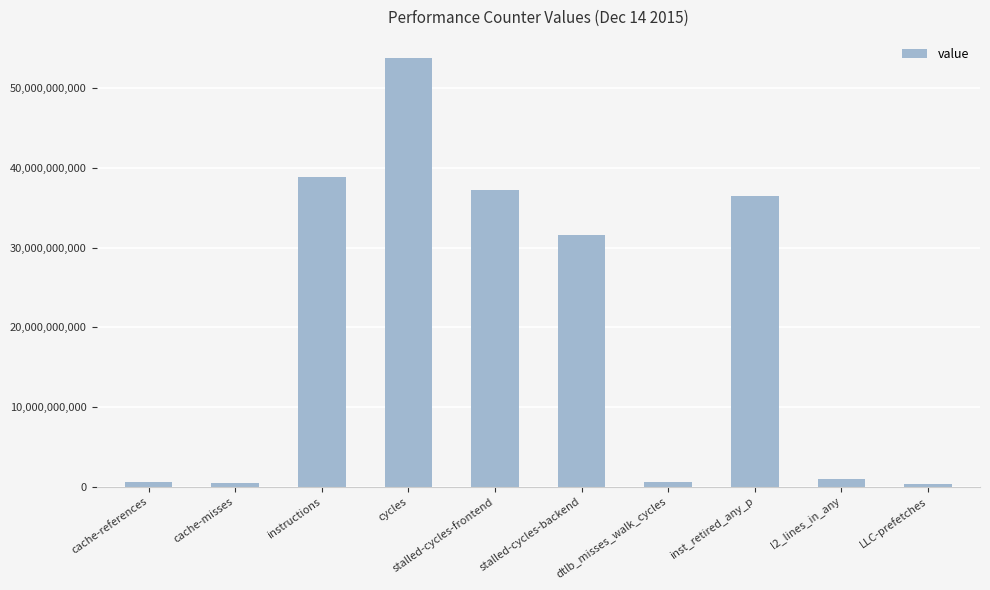

What is the average value?

20085273737